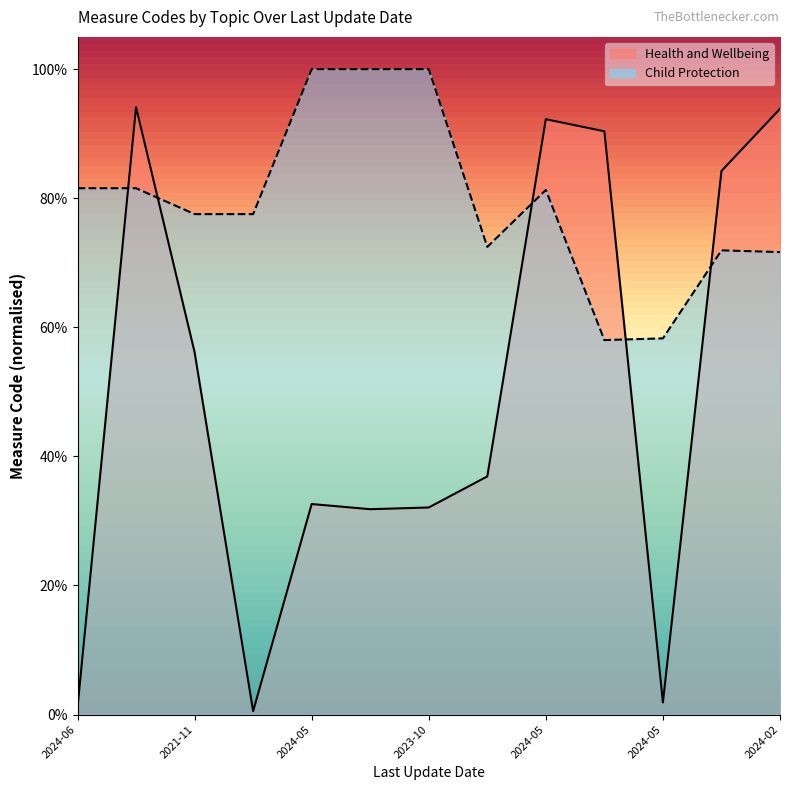

Which series has the largest range (max minus min)?

Health and Wellbeing